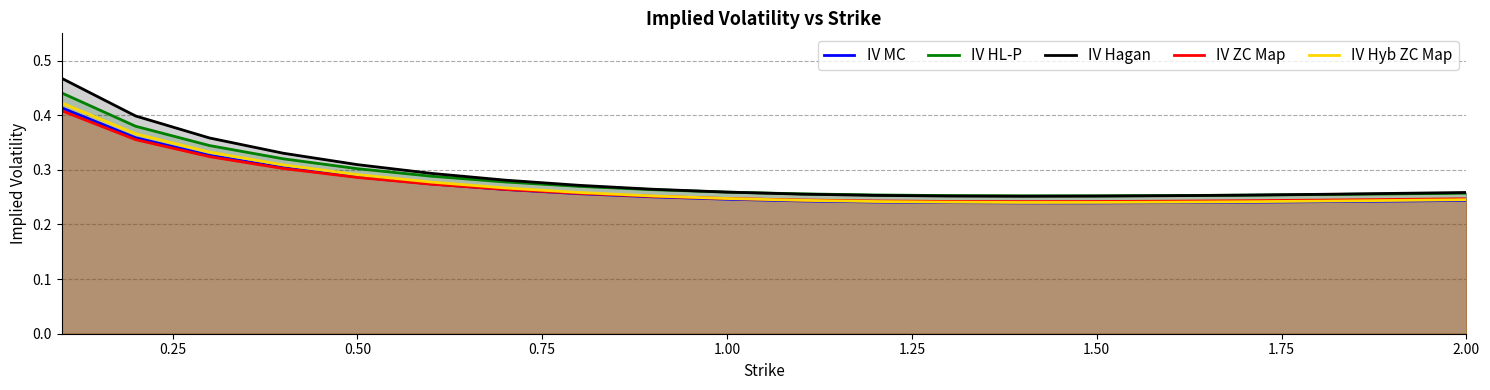

Does the chart have visible grid lines?

Yes